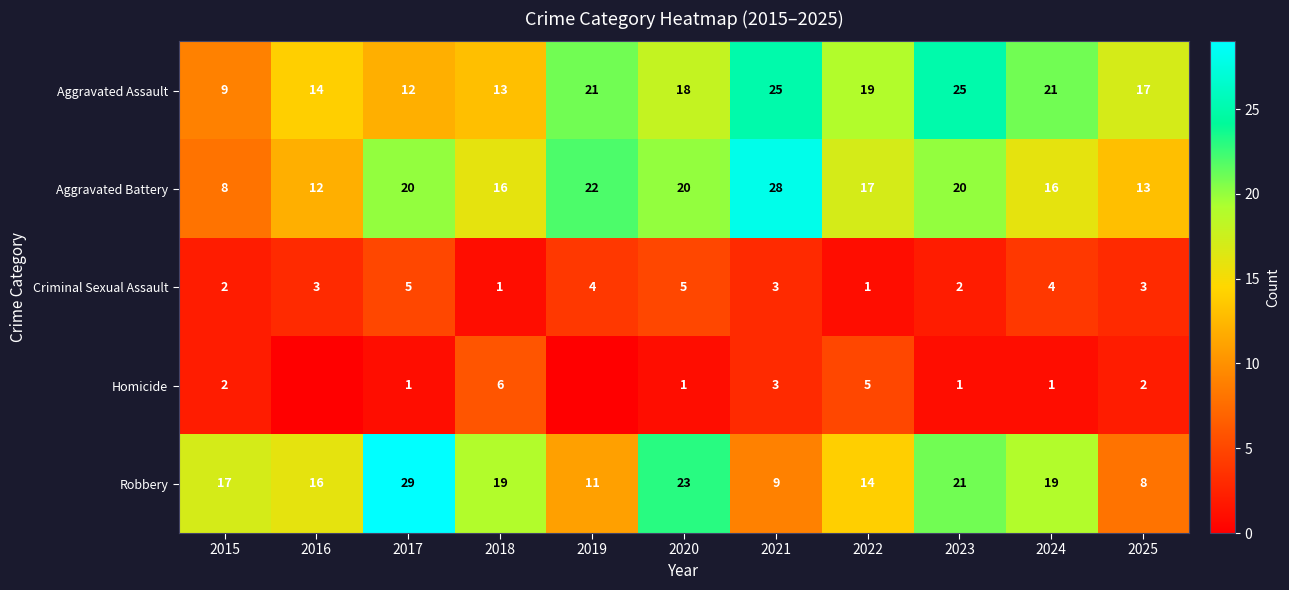

Where is Robbery nearest to the value 18?

2015